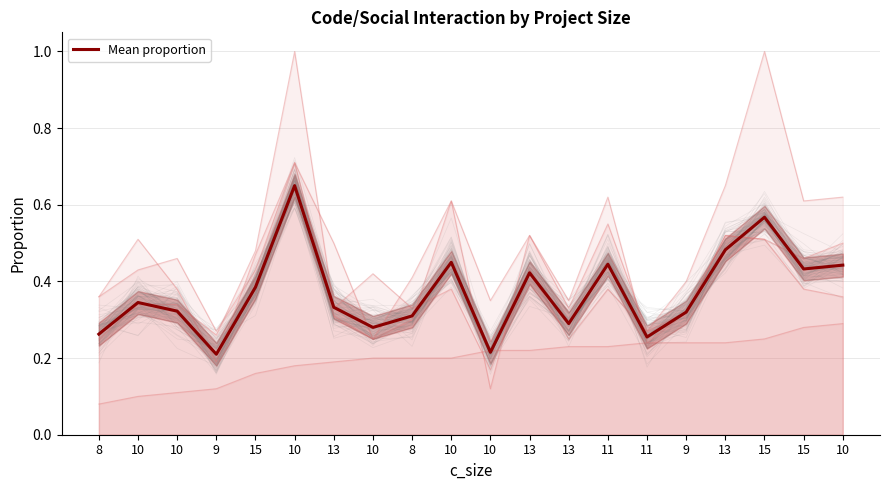

Between 15 and 9, which is larger?

15